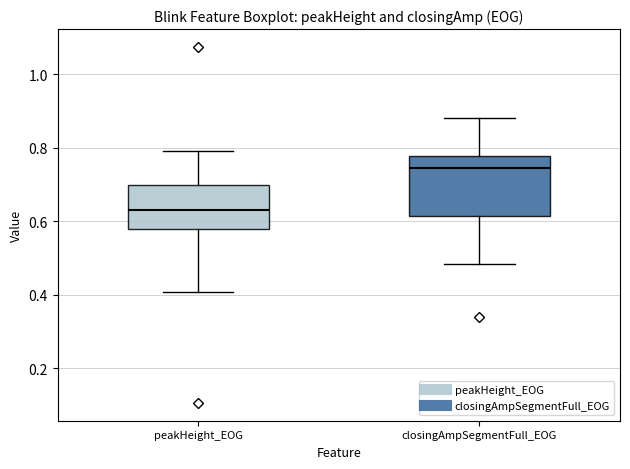

Comparing the boxes themselves (not the whiskers), which one is the tallest?

closingAmpSegmentFull_EOG